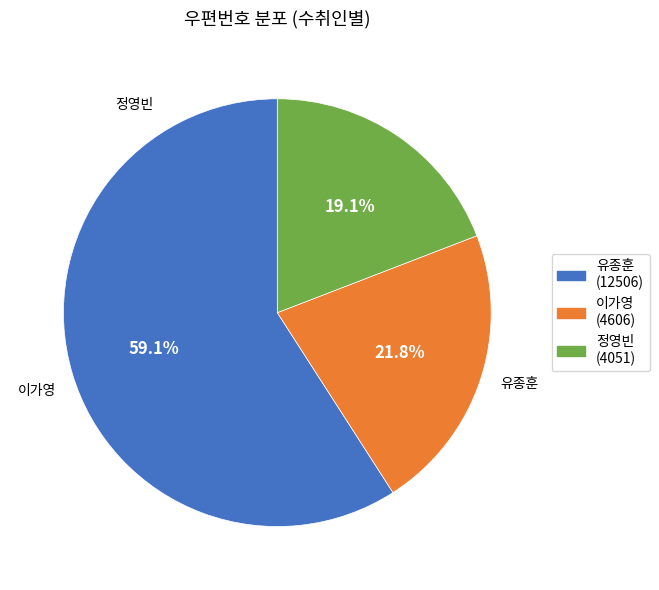

Which category has the smallest portion of the pie?

정영빈